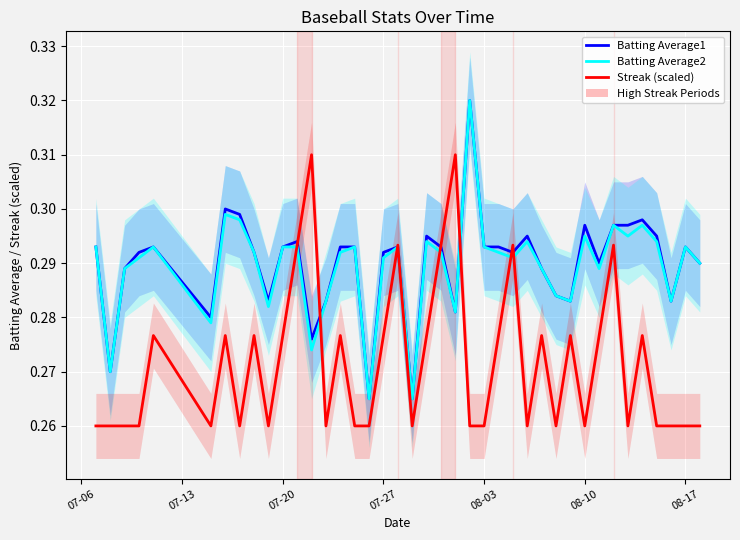

Which category has the lowest value in the Streak (scaled) series?

07-06